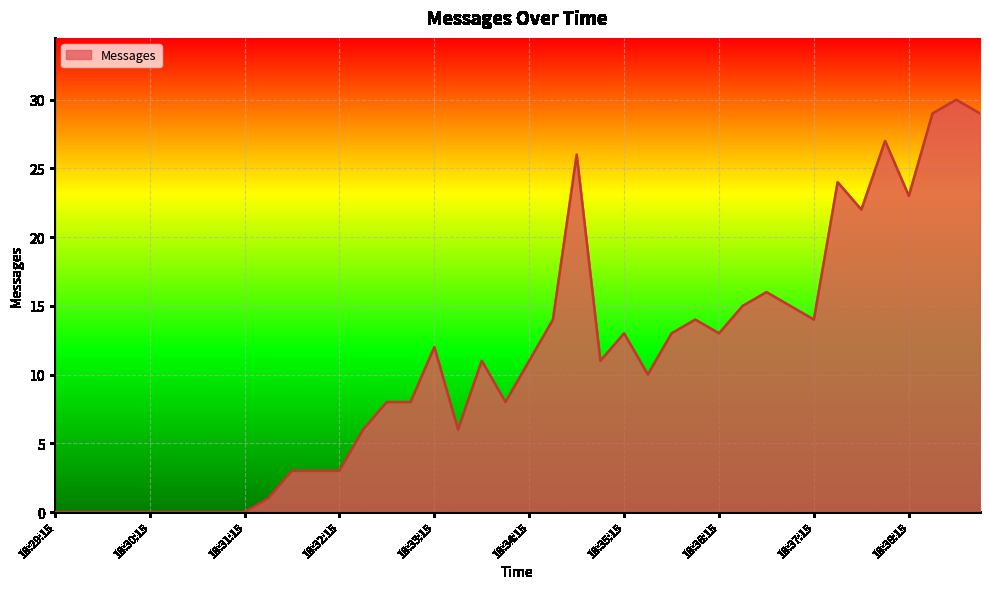

How many series are shown in this chart?

1